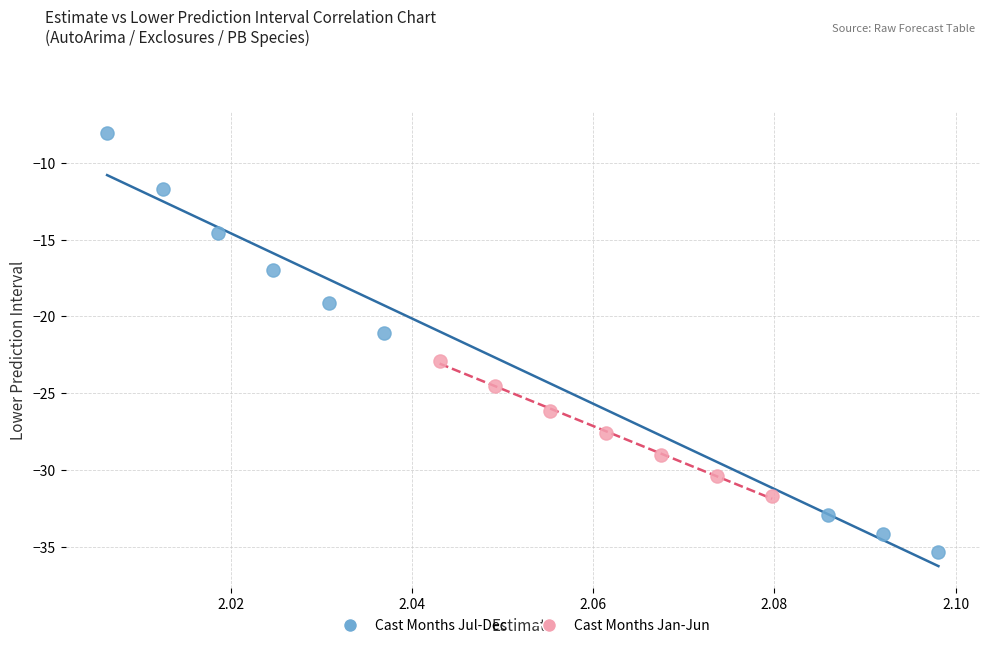

Which series reaches the minimum Y coordinate?

Cast Months Jul-Dec